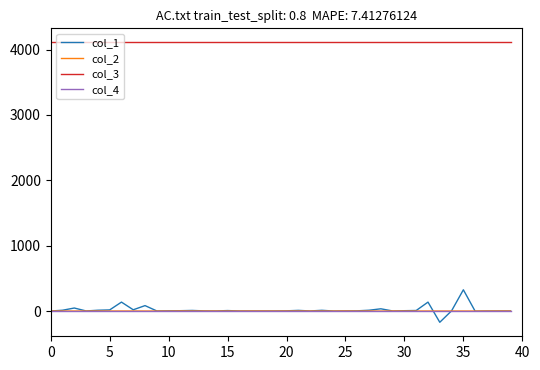

Which series has the largest total across all categories?

col_3